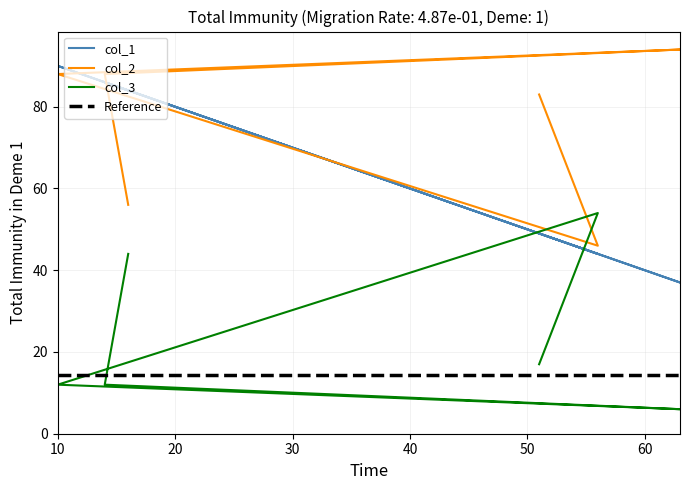

Is the value of col_1 at 14 greater than the value of col_3 at 51?

Yes